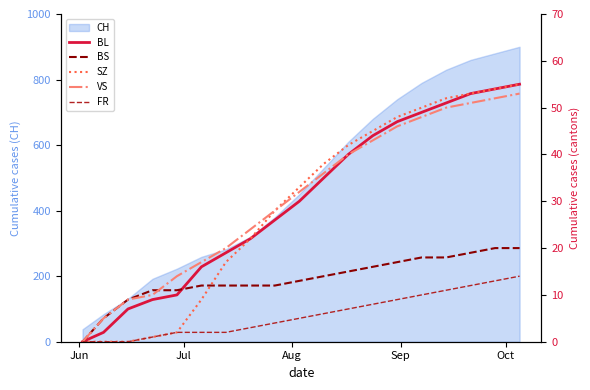

What is the maximum value for CH?

900